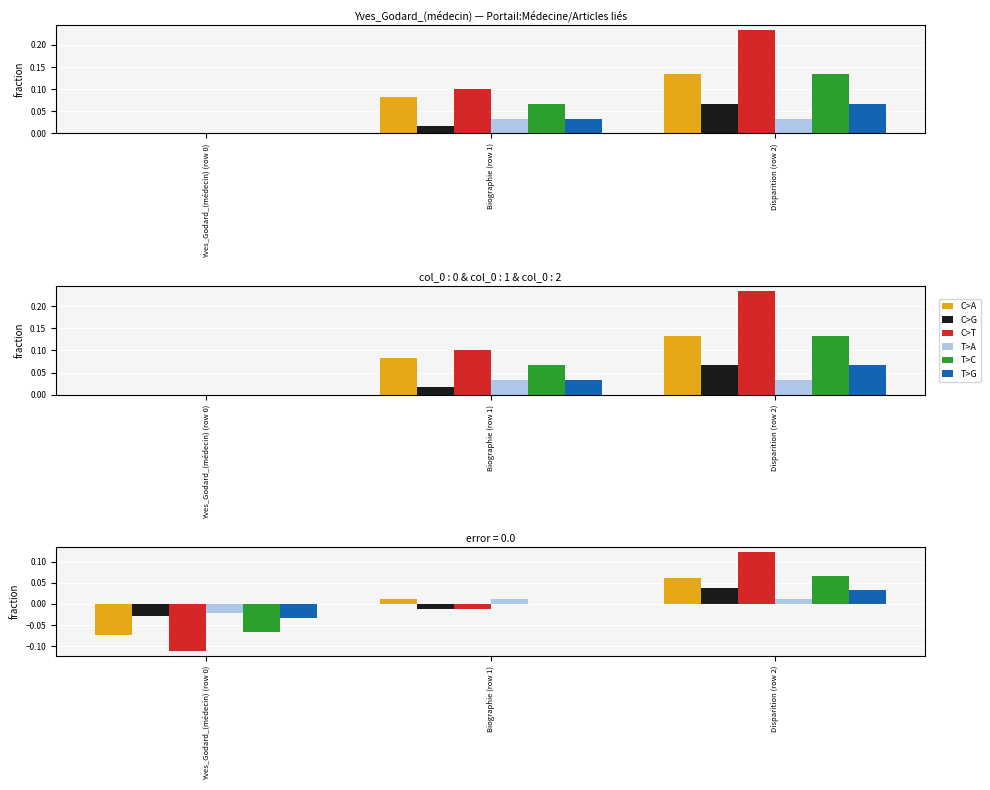

Where does the C>G series first go above 0?

Disparition (row 2)